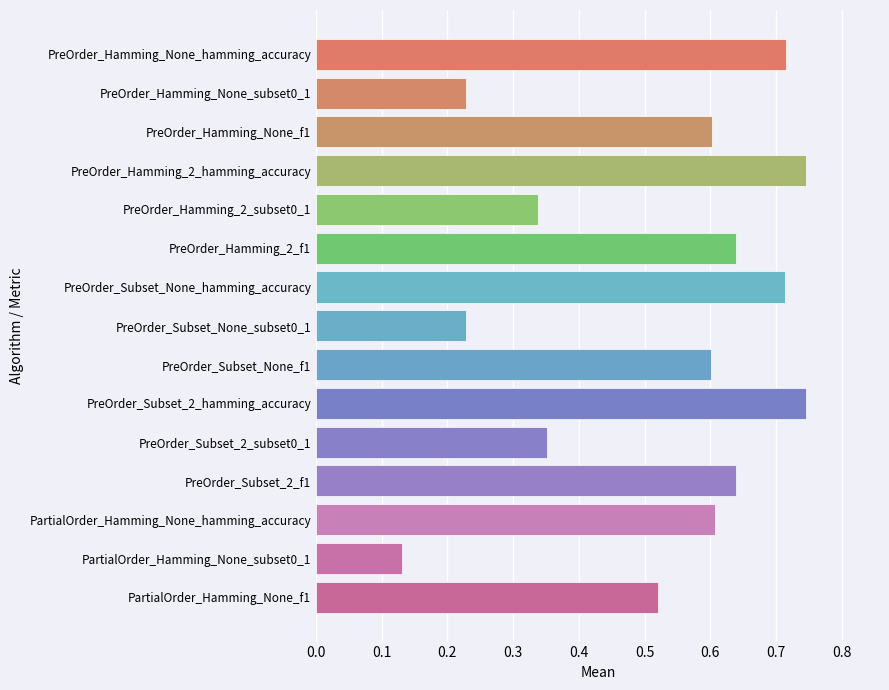

At which category does the chart reach its minimum across all series?

PartialOrder_Hamming_None_subset0_1